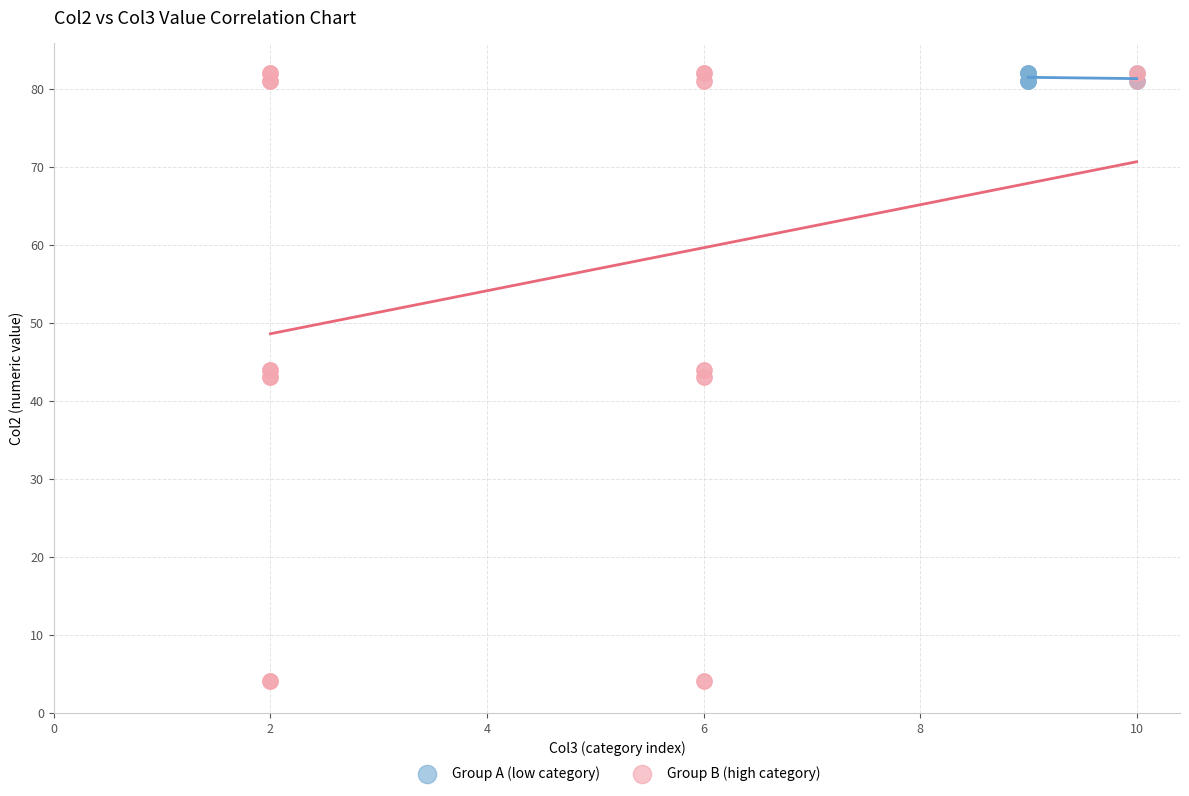

Which series has the largest Y range (max minus min)?

Group B (high category)